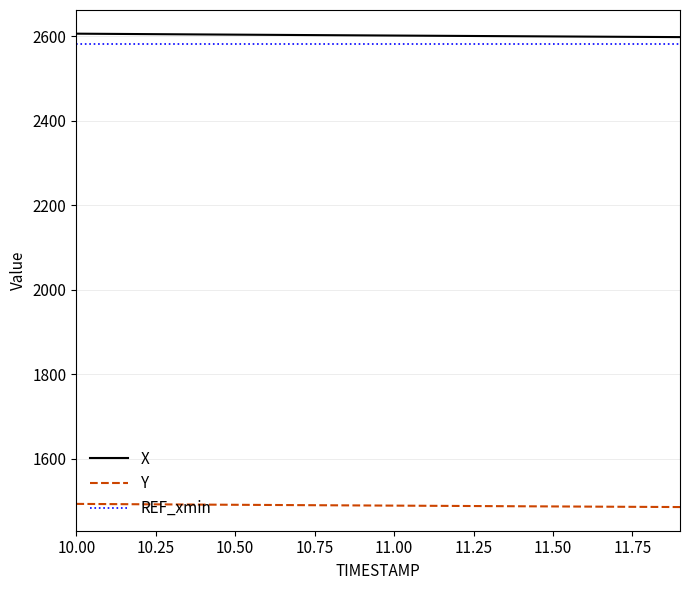

What is the maximum value for X?

2606.3